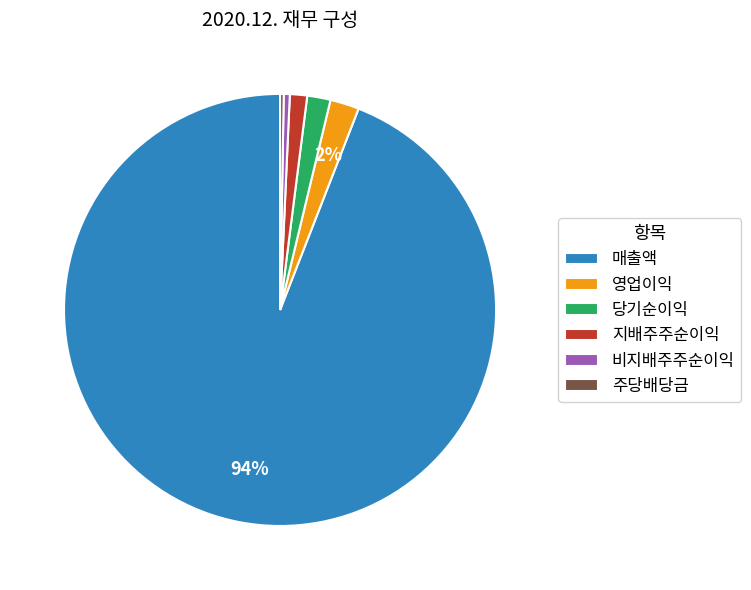

What percentage is the 영업이익 slice, to the nearest percent?

2%